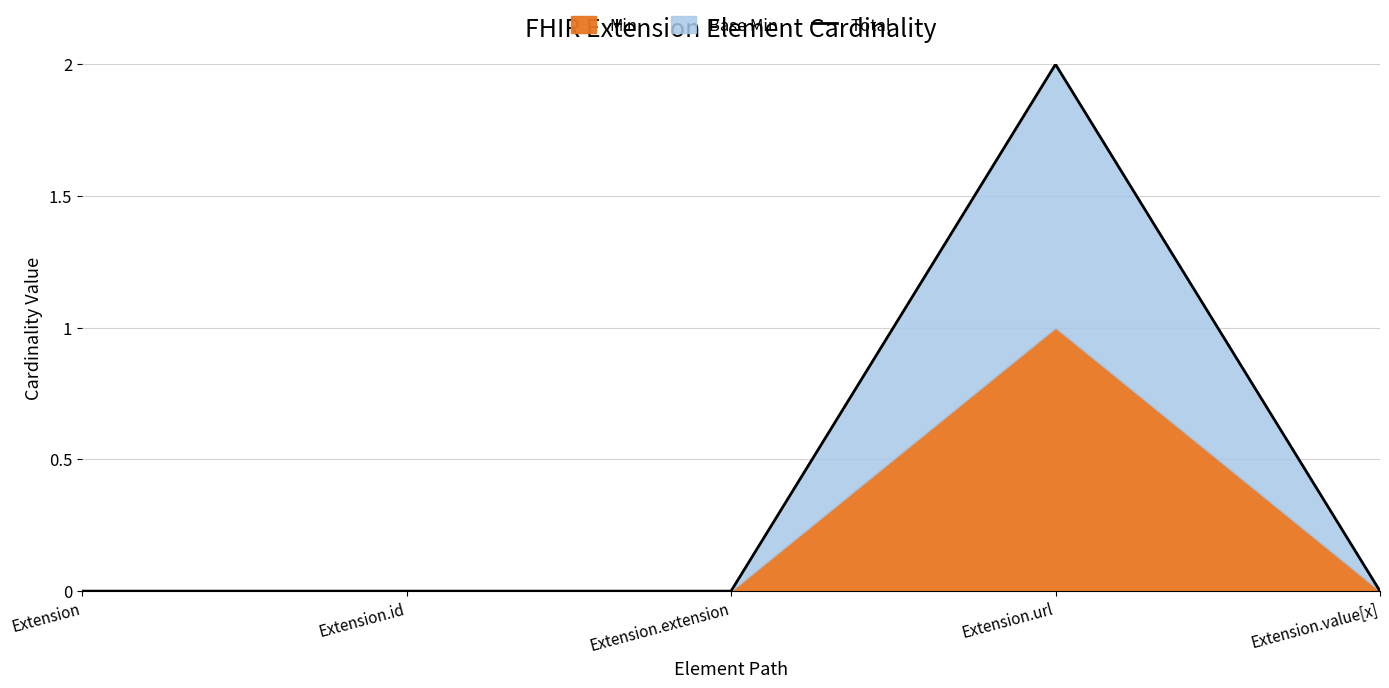

What position from the right is Extension.value[x]?

1